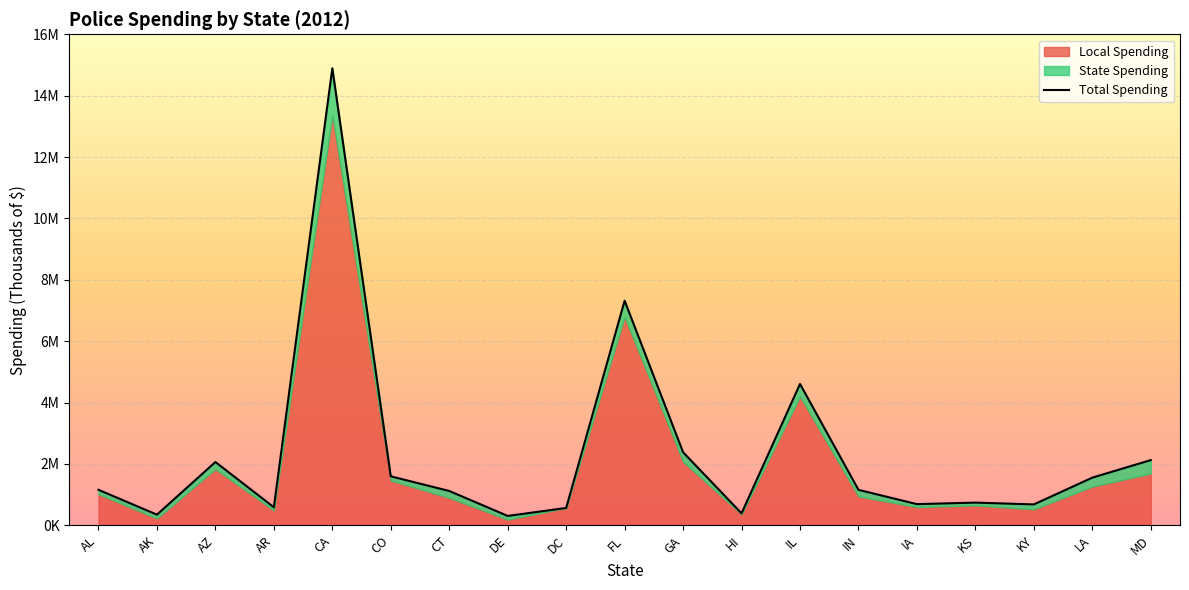

True or false: Total Spending has a value of 1671283 at IL.

False